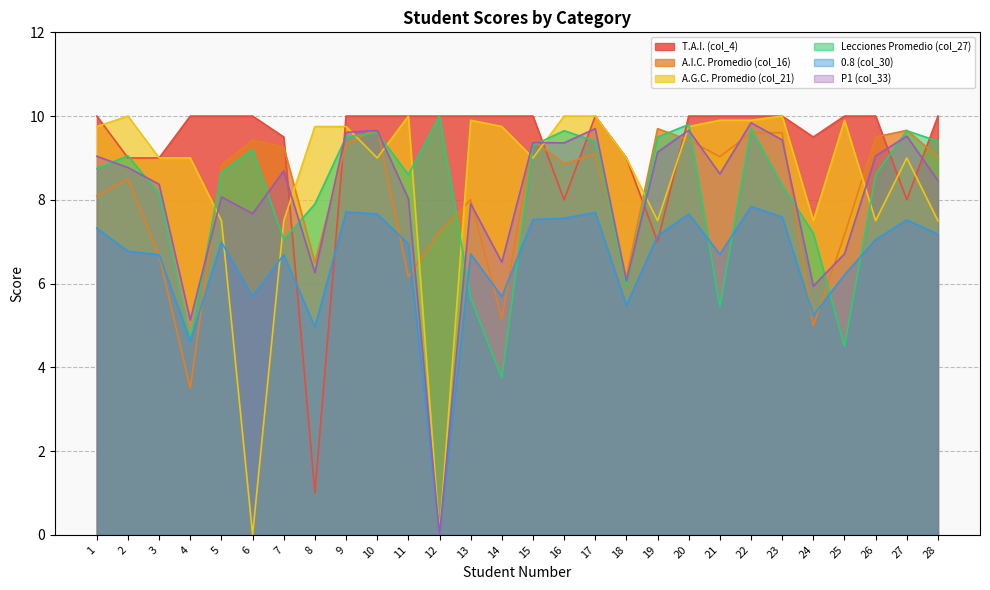

Does the chart display data point markers on the line(s)?

No